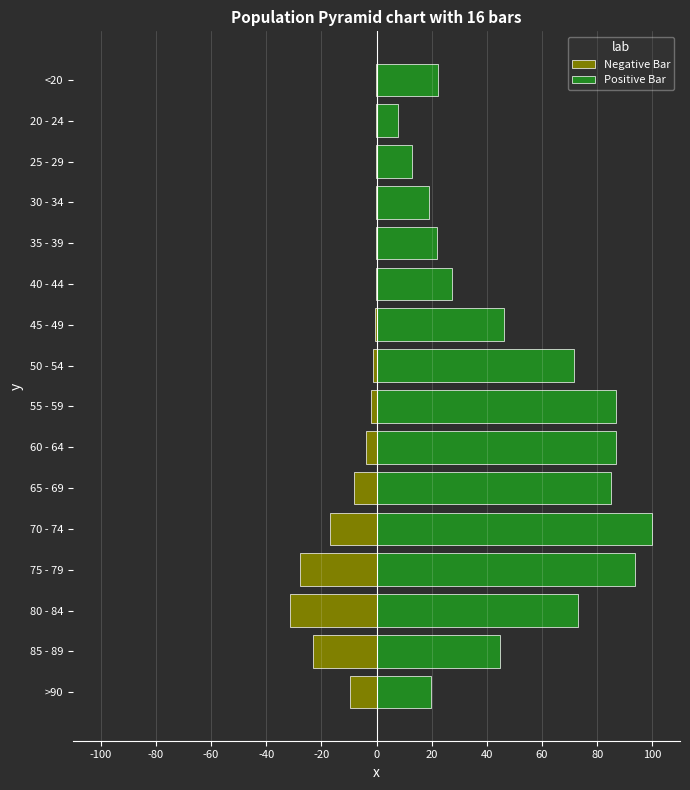

Is the value of Positive Bar at 70 - 74 greater than the value of Negative Bar at 20 - 24?

Yes